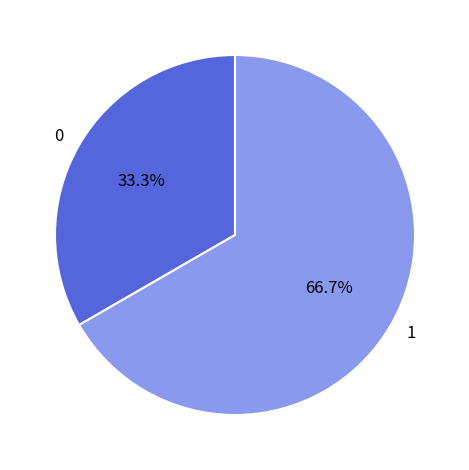

How many slices are in this pie chart?

2